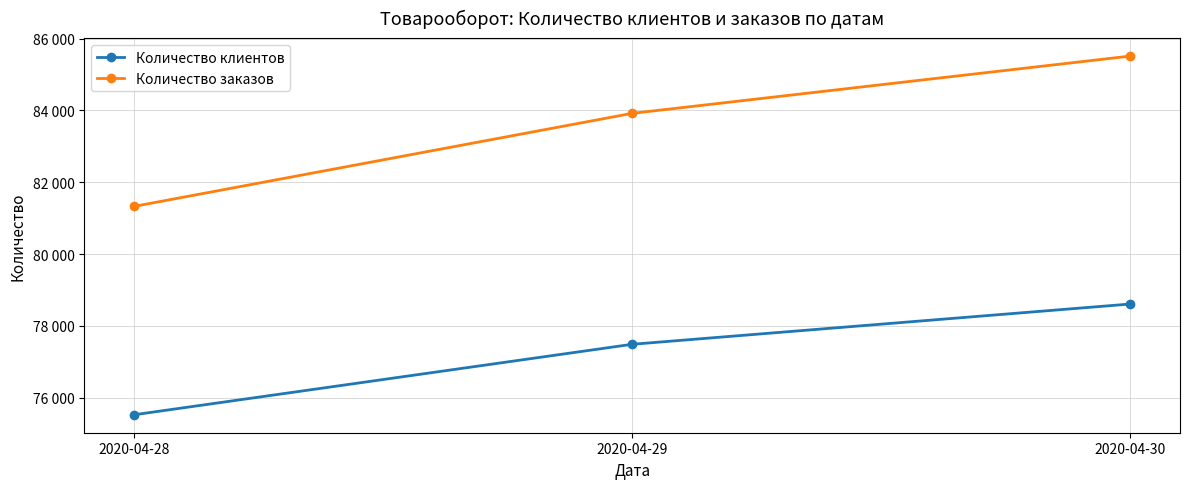

Is this an area chart (filled region under the line)?

No